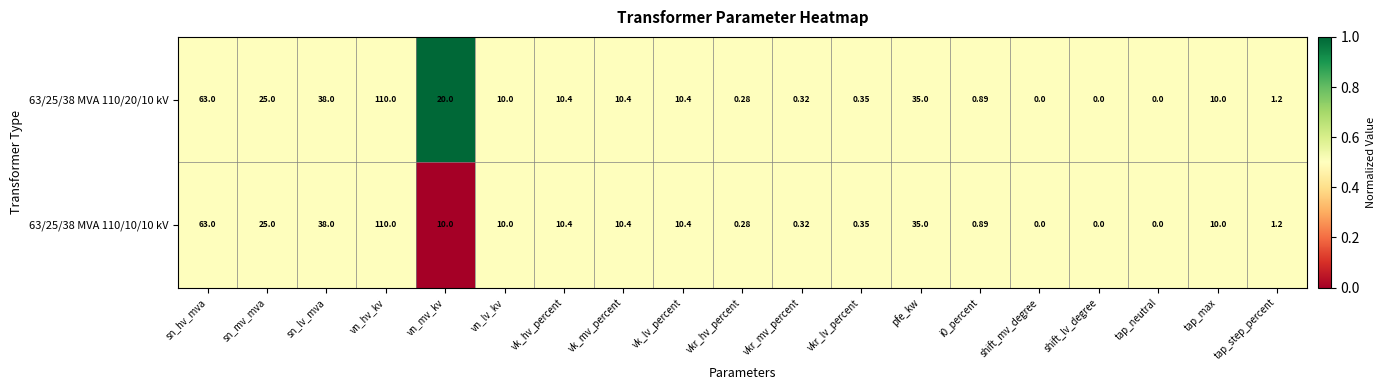

Is the value of 63/25/38 MVA 110/10/10 kV at vn_mv_kv greater than the value of 63/25/38 MVA 110/20/10 kV at shift_lv_degree?

Yes